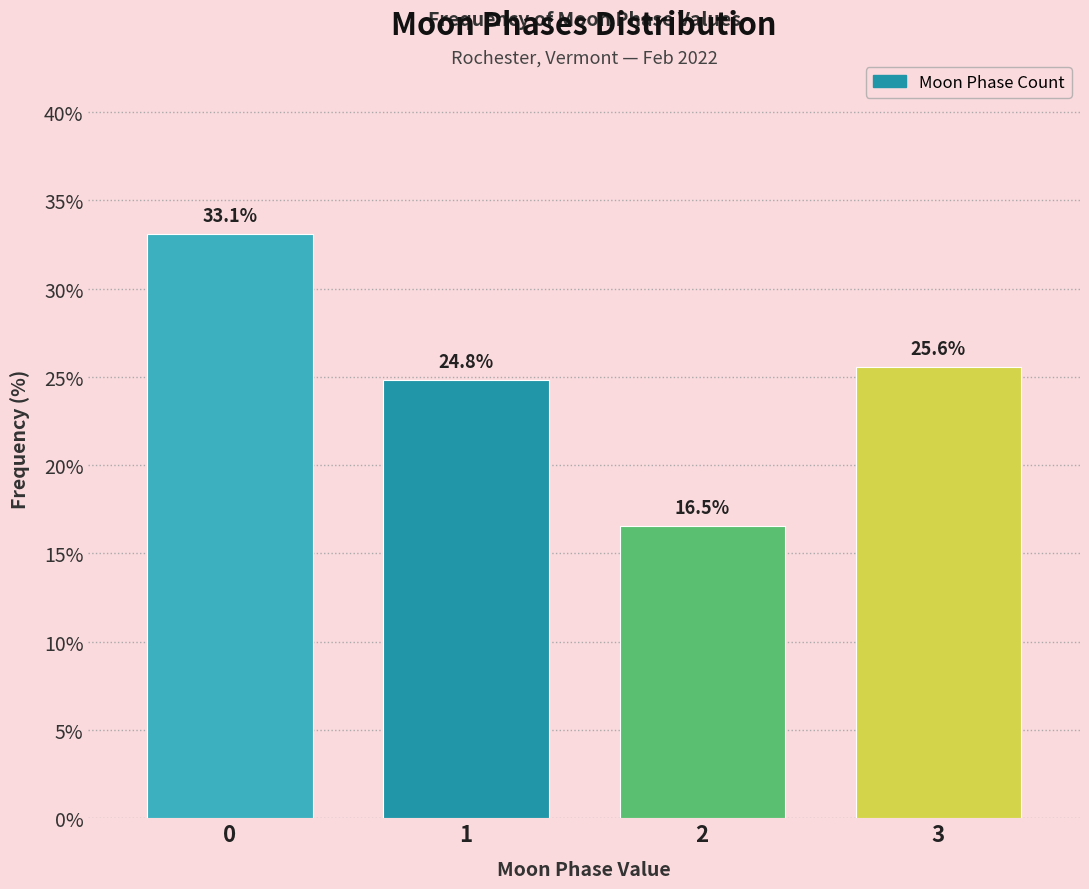

Are the bars horizontal?

No